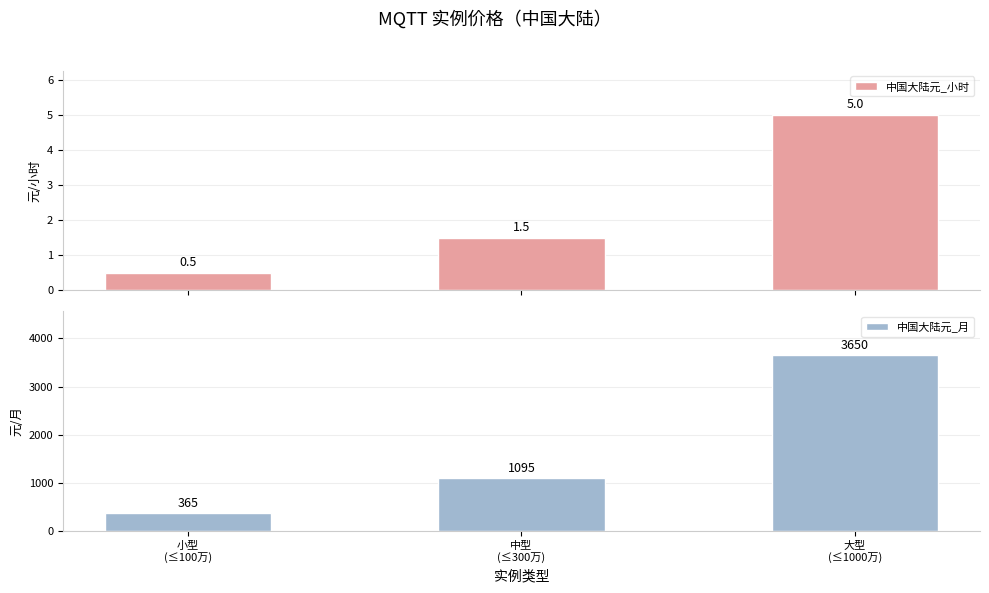

Which series has the largest total across all categories?

中国大陆元_月